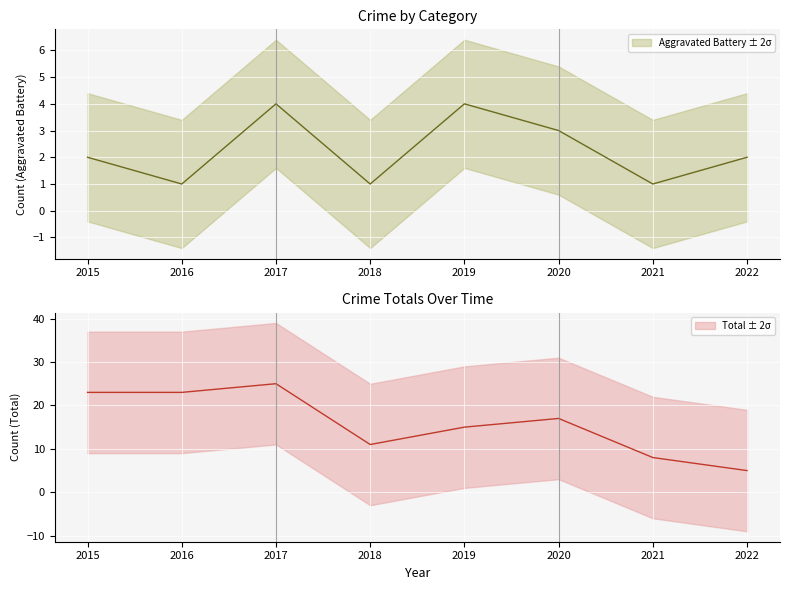

How many distinct data groups are displayed?

2